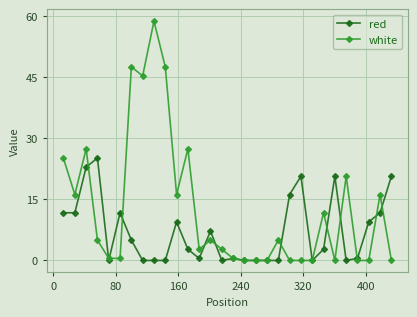

What is the greatest value displayed?

58.8